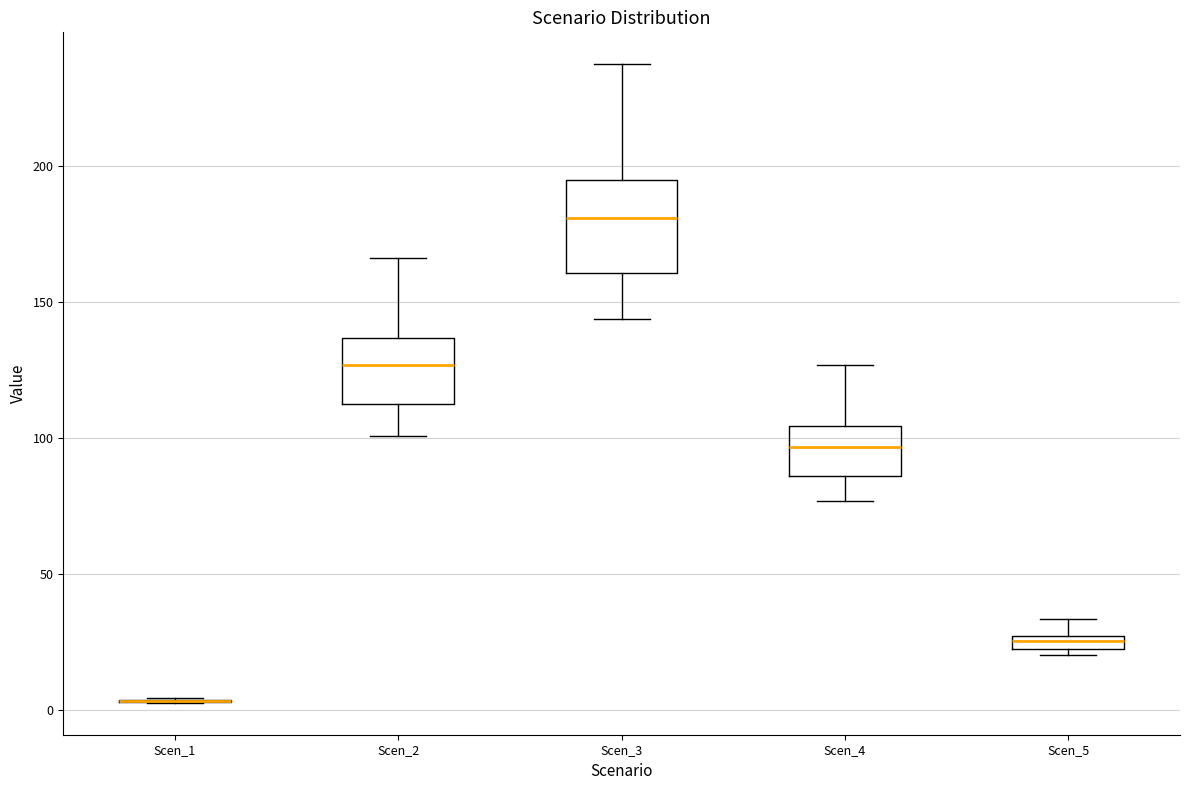

Comparing the boxes themselves (not the whiskers), which one is the tallest?

Scen_3